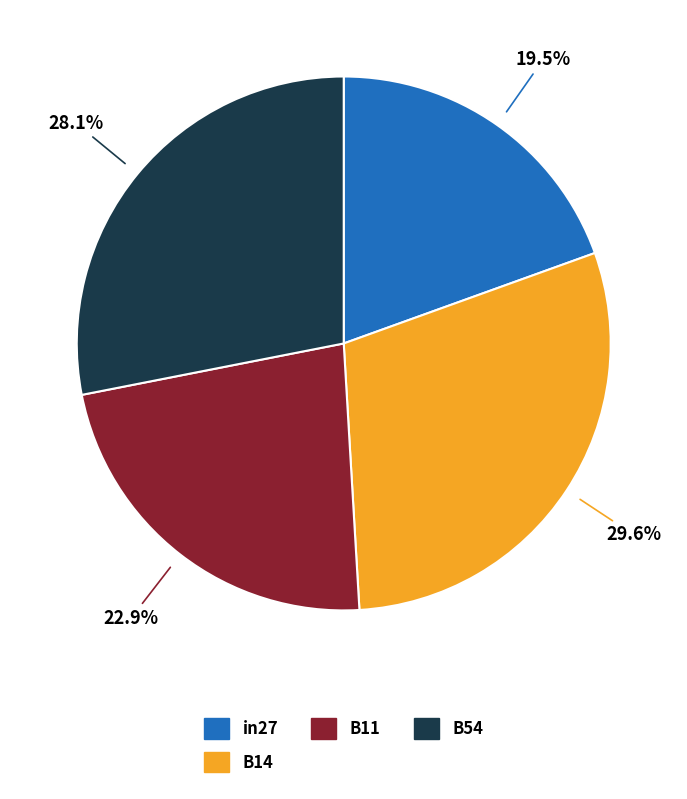

Is B54 the majority of the pie?

No